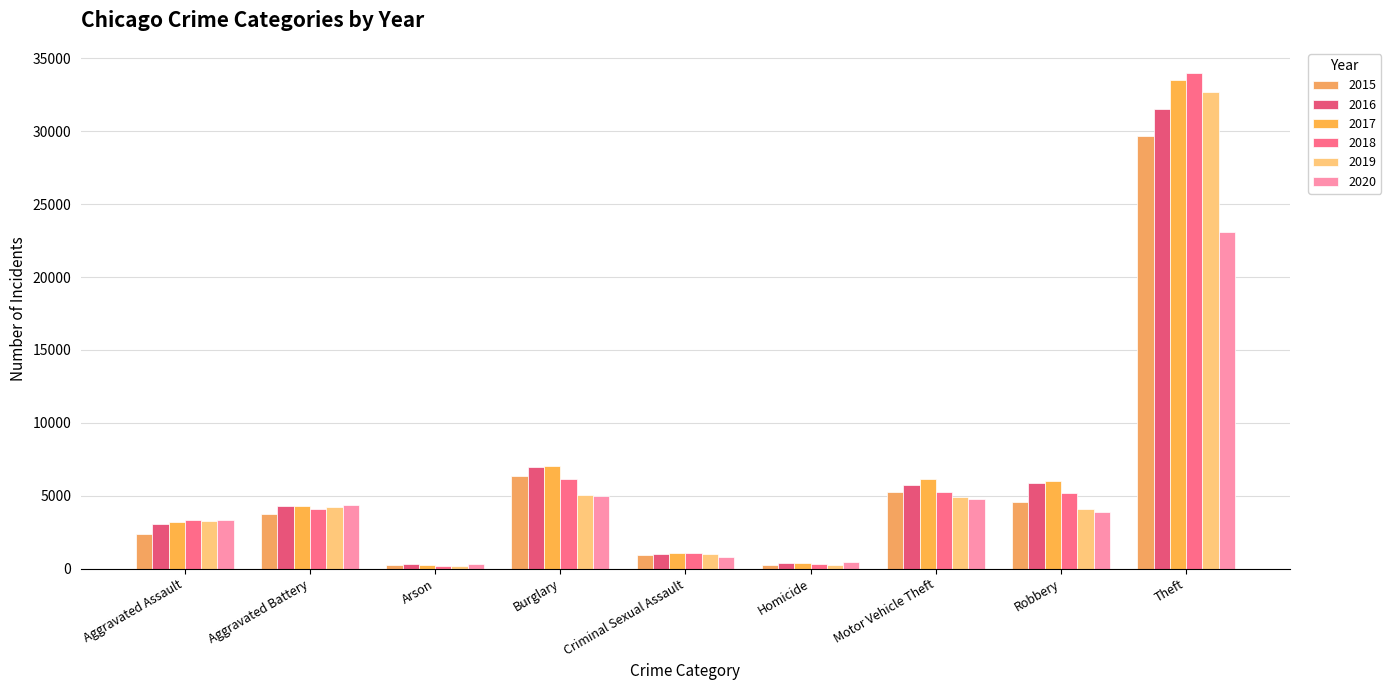

What is the total value across all series at Aggravated Battery?

24971